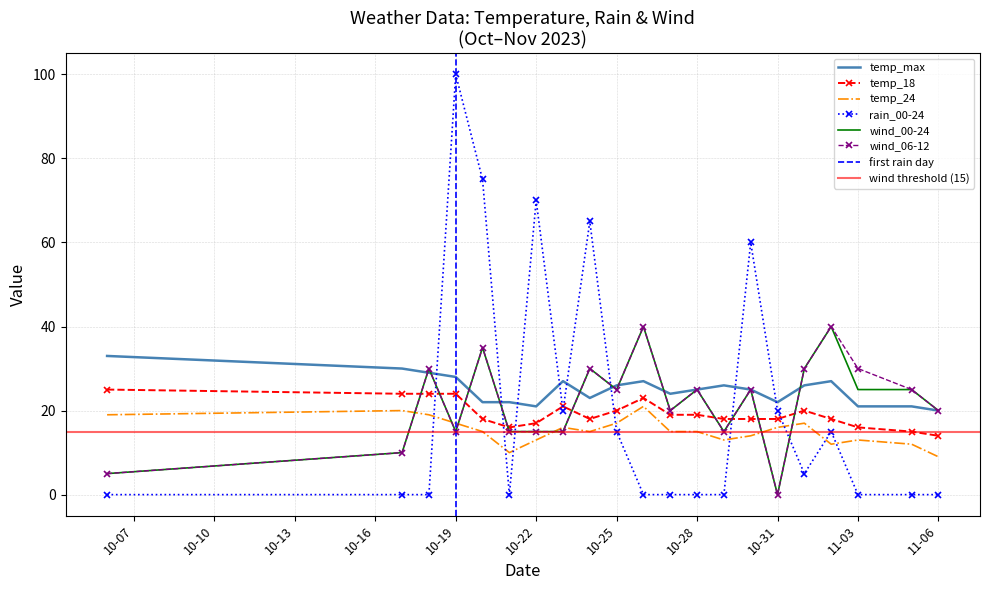

What is the spread (max minus min) of values at 2023-10-24?

50